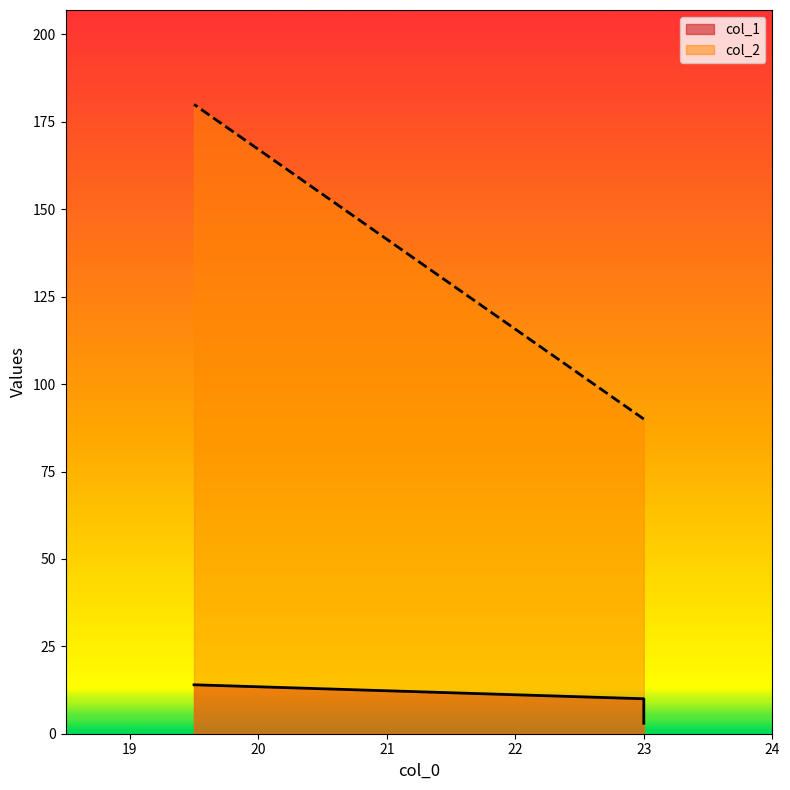

Which label corresponds to the largest value in the chart?

19.5